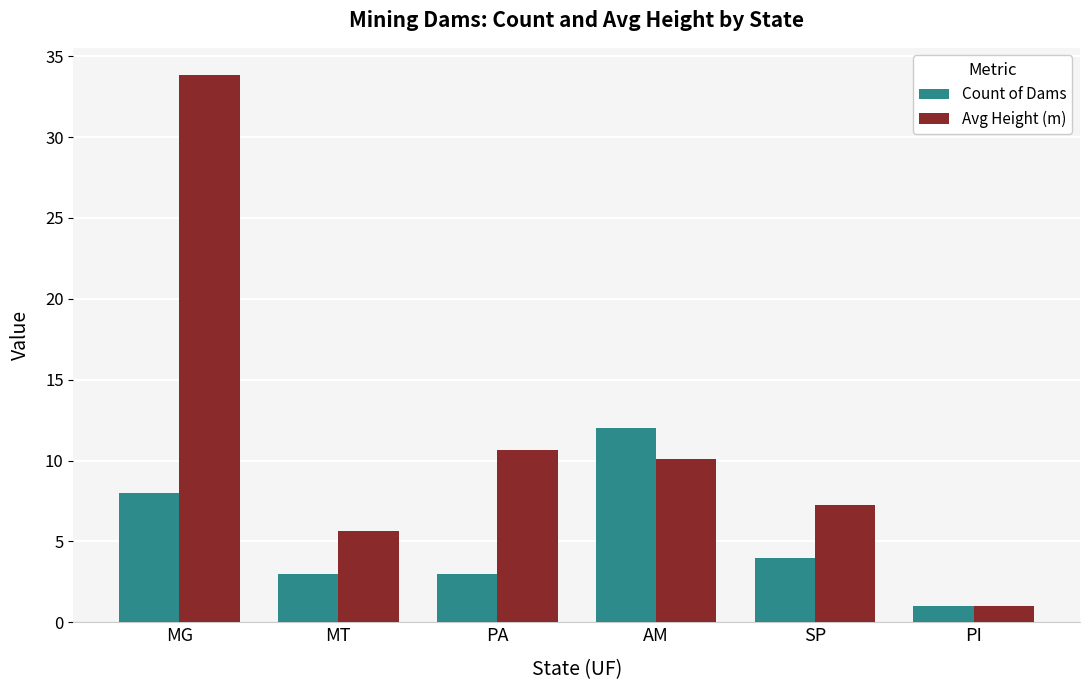

Which series has the largest range (max minus min)?

Avg Height (m)